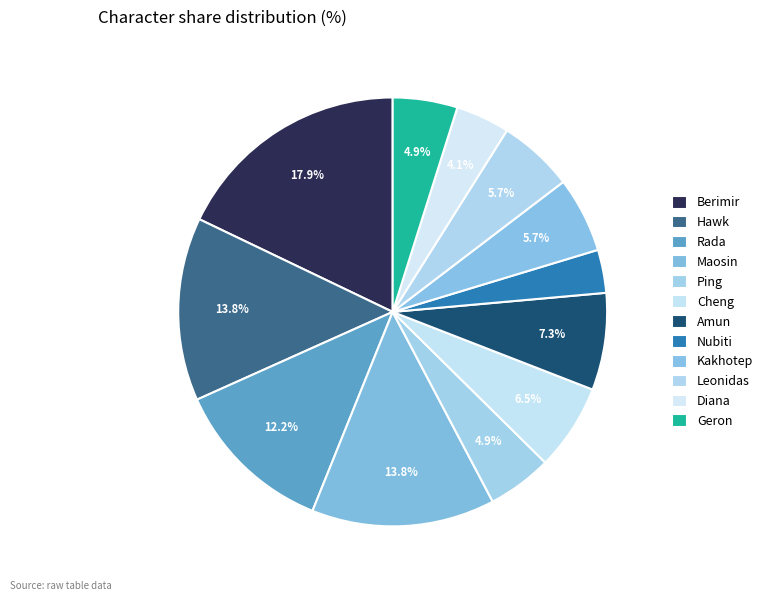

To the nearest percent, what percentage of the pie is Diana?

4%